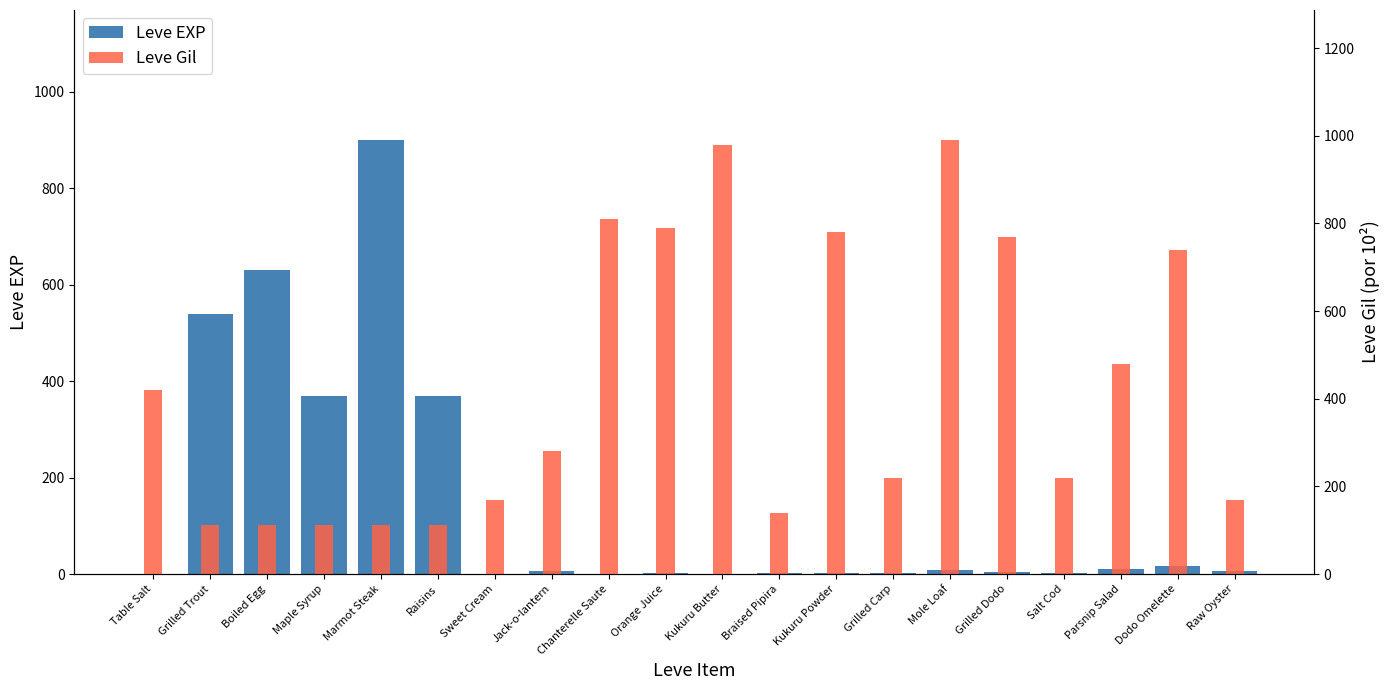

How many values in the Leve EXP series exceed 6?

9